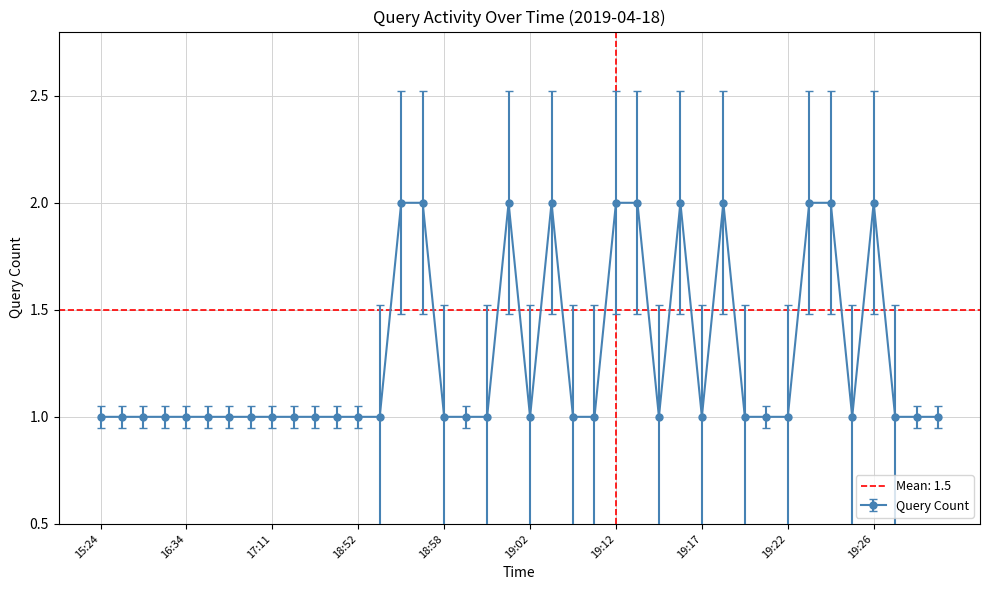

Which category has the highest value across all series?

18:55